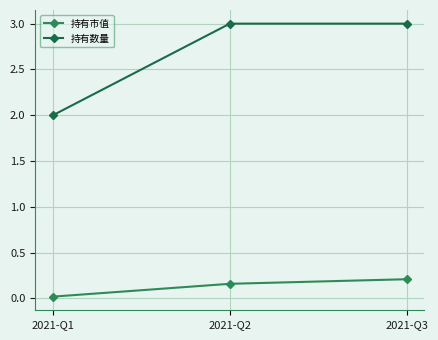

Rank the series by their average value, from lowest to highest.

持有市值, 持有数量